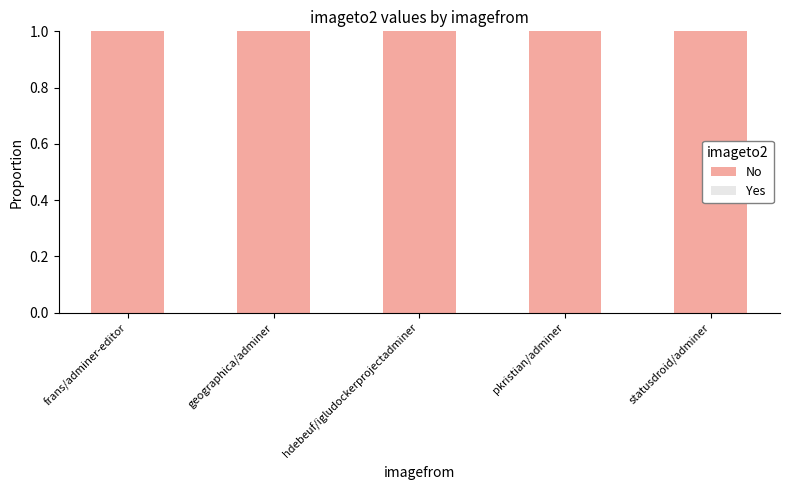

Rank the series by their maximum value, from highest to lowest.

No, Yes